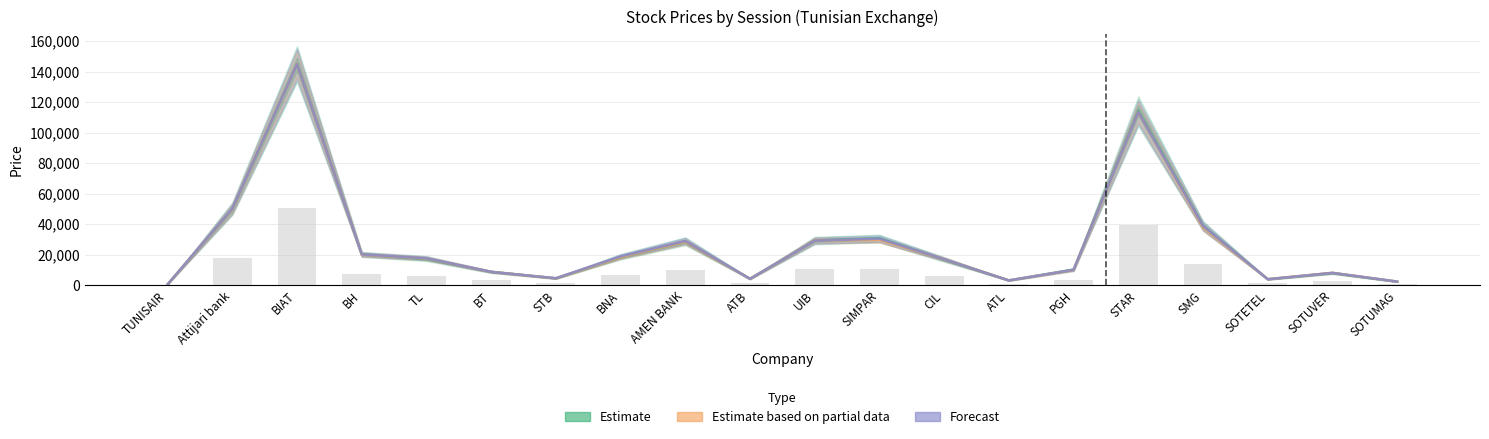

Rank the series at UIB from highest to lowest value.

Estimate, Estimate based on partial data, Forecast